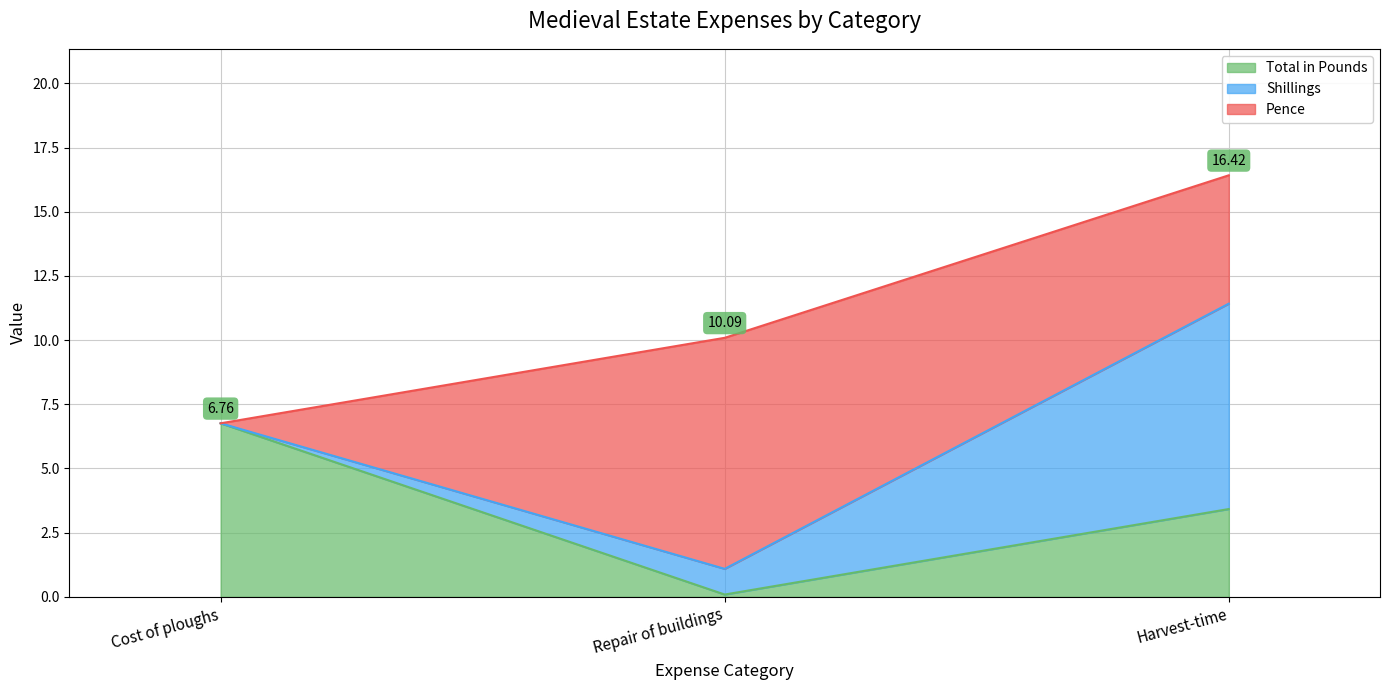

Where does the Pence series first go above 5?

Repair of buildings